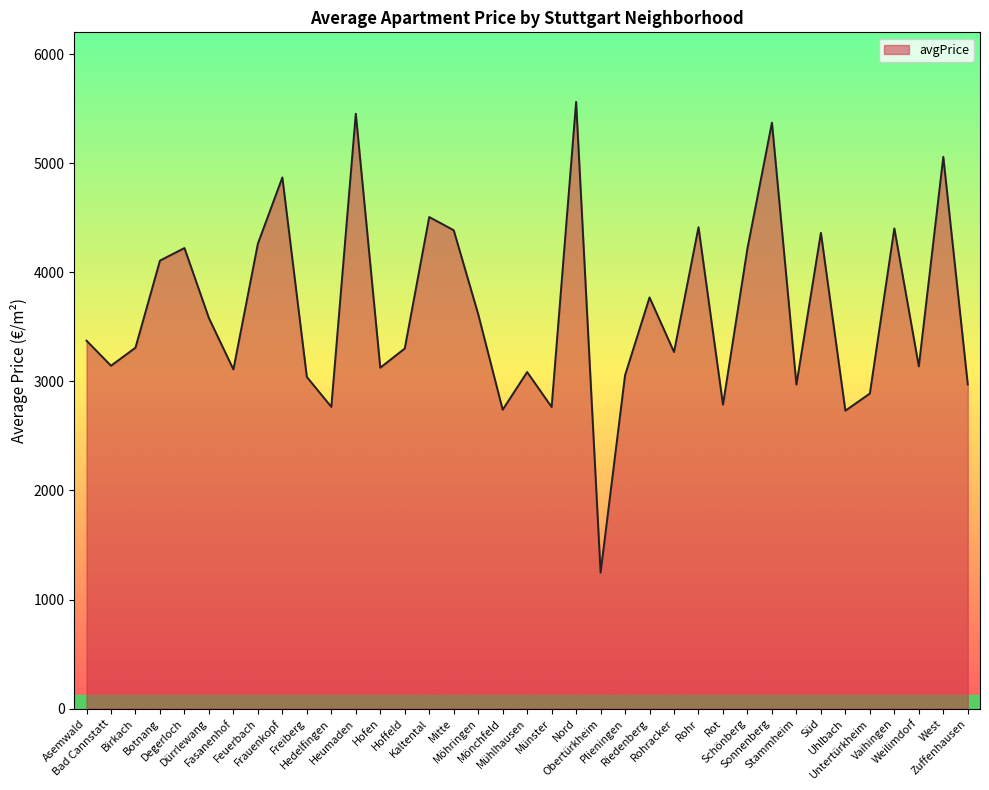

How many lines are shown in the chart?

1